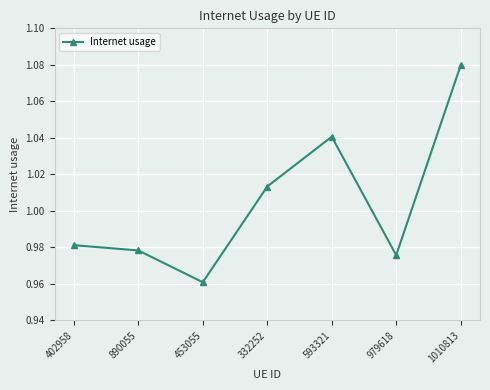

What position from the right is 332252?

4